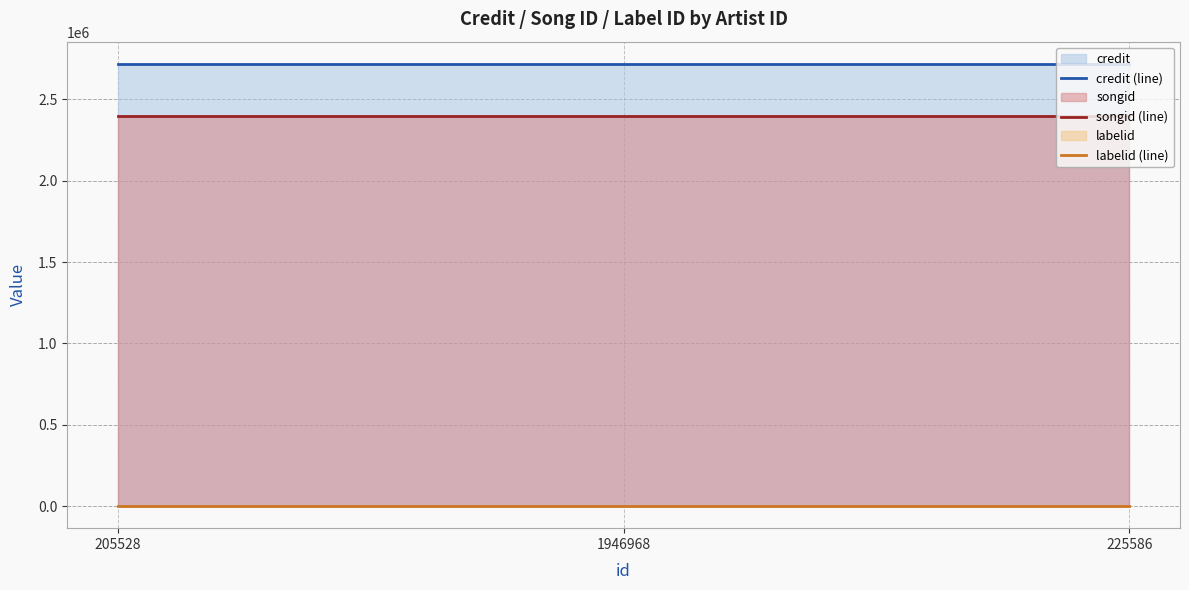

At which category is the sum across all series the highest?

205528